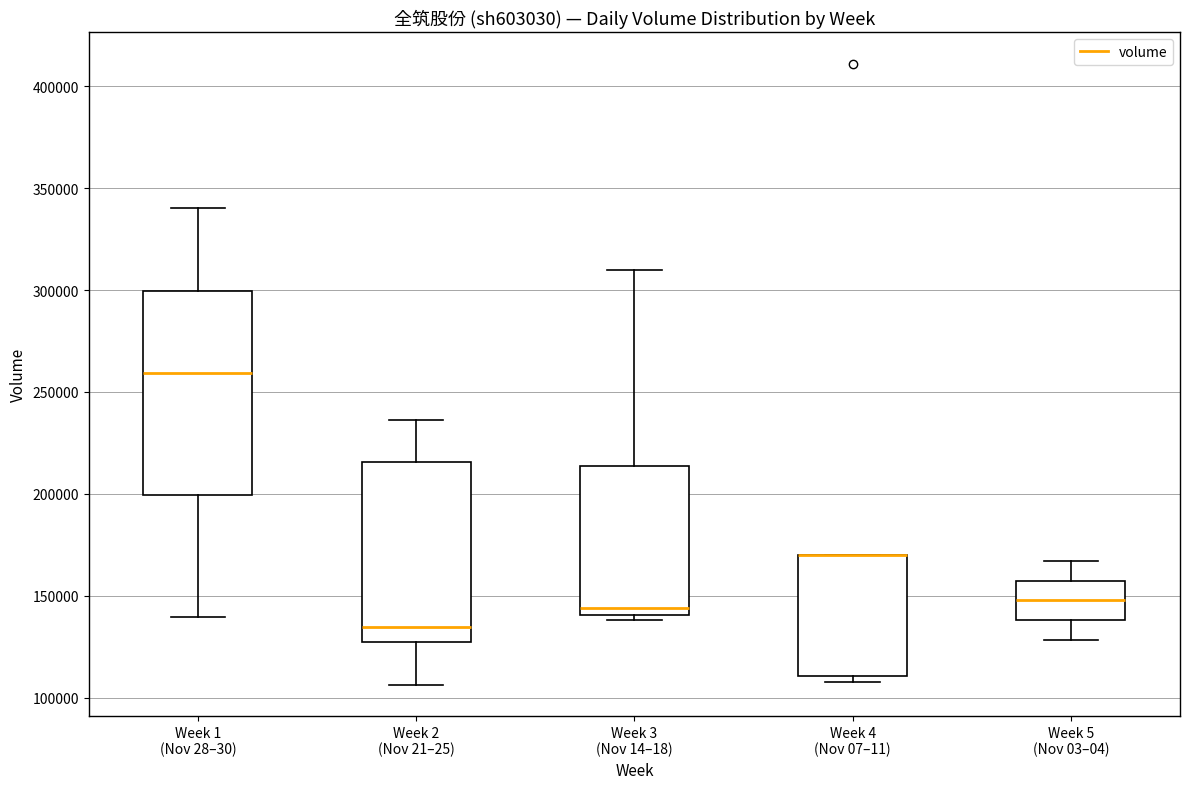

Reading left to right, transcribe this box plot: for each box, give where its median line is, the range the box spans, and where its two whiskers end, as read against the y-axis. The values are not printed on the chart, so give them approximately, as read against the axis.

Week 1 (Nov 28–30): median 260000, box 200000 to 300000, whiskers 140000 to 340000
Week 2 (Nov 21–25): median 135000, box 125000 to 215000, whiskers 105000 to 235000
Week 3 (Nov 14–18): median 145000, box 140000 to 215000, whiskers 140000 (just below the box's lower edge) to 310000
Week 4 (Nov 07–11): median 170000 (drawn on the box's upper edge), box 110000 to 170000, whiskers 110000 (just below the box's lower edge) to 170000
Week 5 (Nov 03–04): median 150000, box 140000 to 155000, whiskers 130000 to 165000